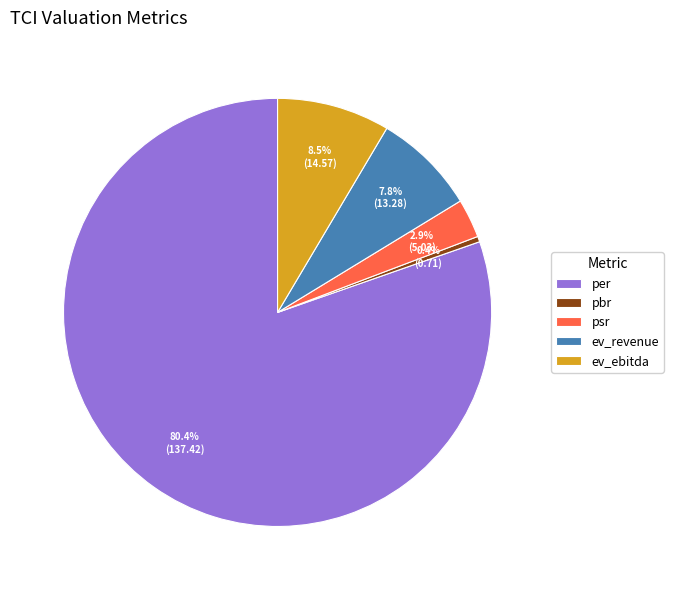

Which category accounts for the majority?

per